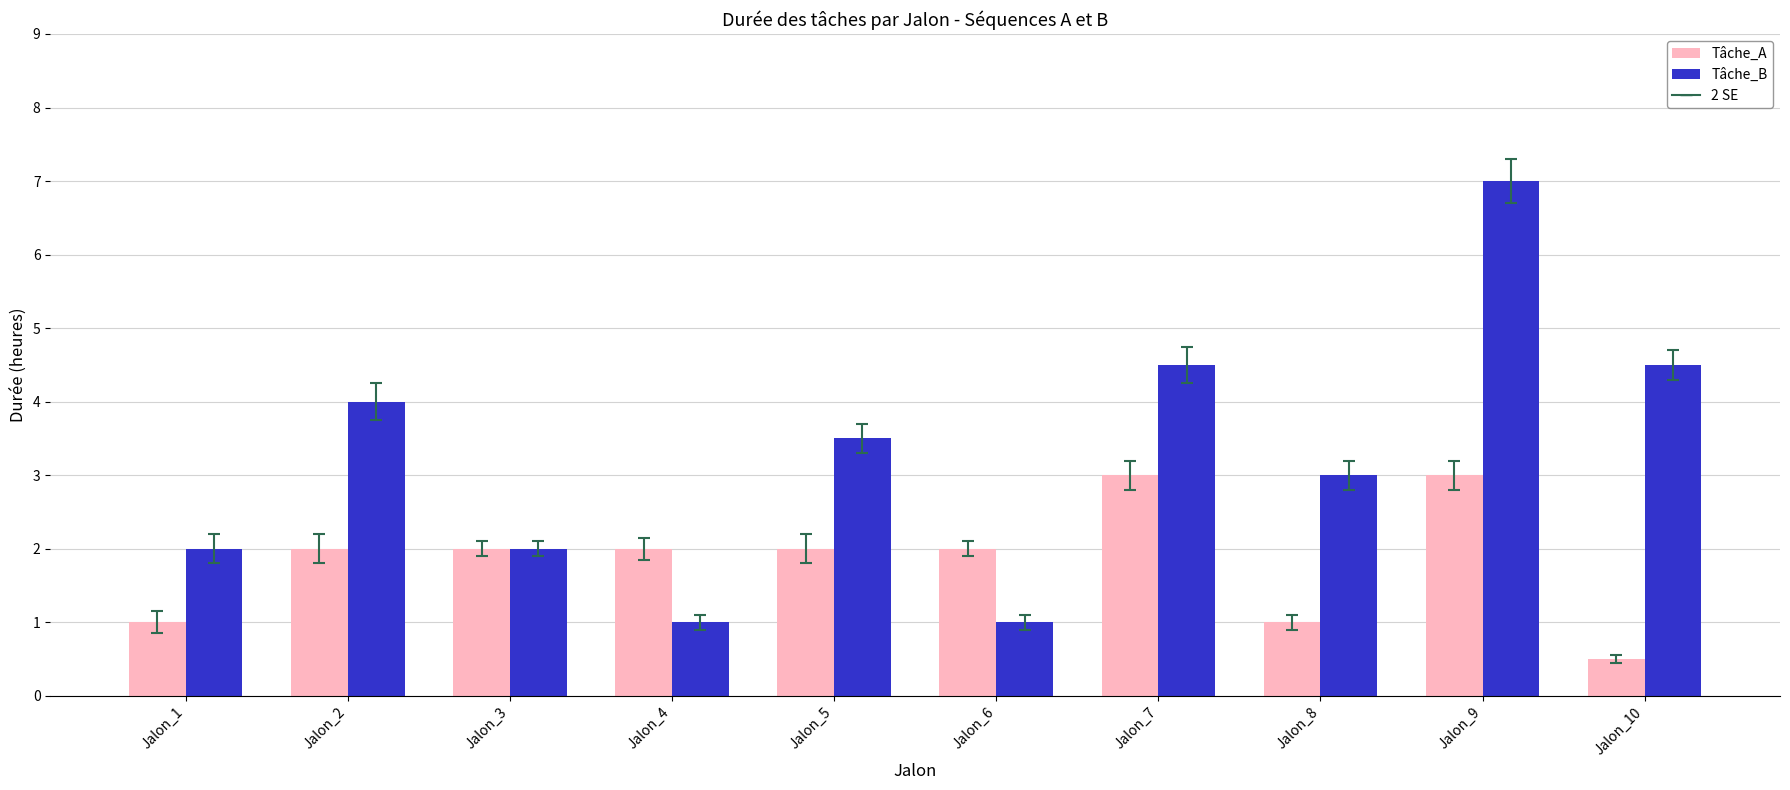

What is the value of the Tâche_B bar at the 10th from the left?

4.5